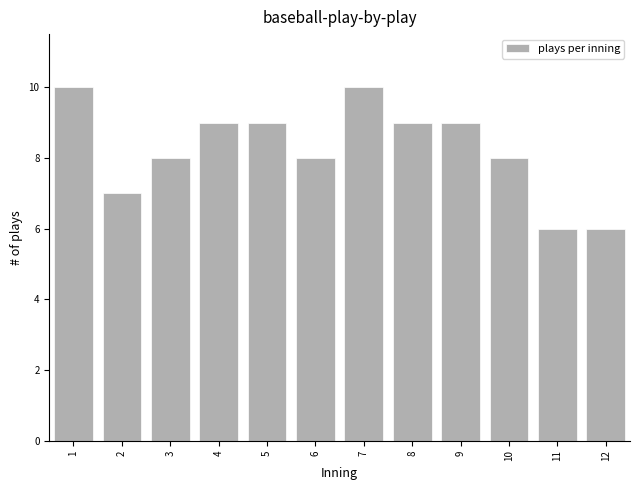

Reading right to left, extract all data points from this chart.

12=6	11=6	10=8	9=9	8=9	7=10	6=8	5=9	4=9	3=8	2=7	1=10